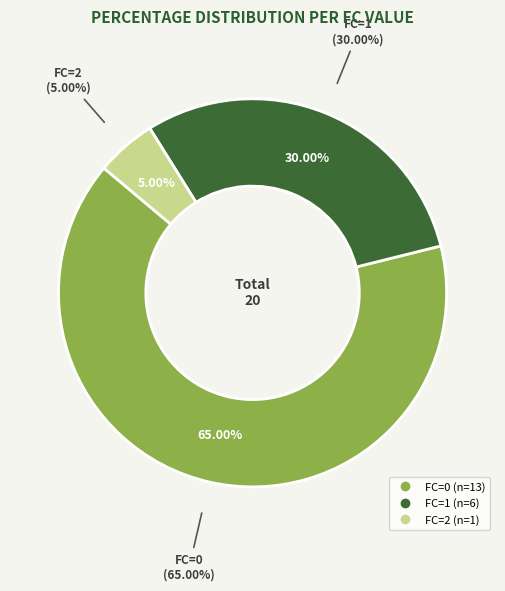

What percentage is the 1 slice, to the nearest percent?

30%